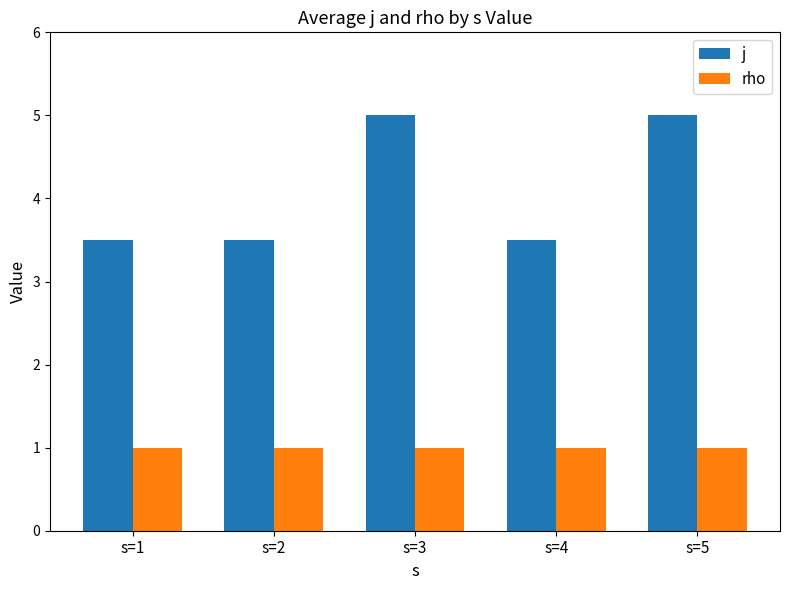

What is the average value of the rho series?

1.0